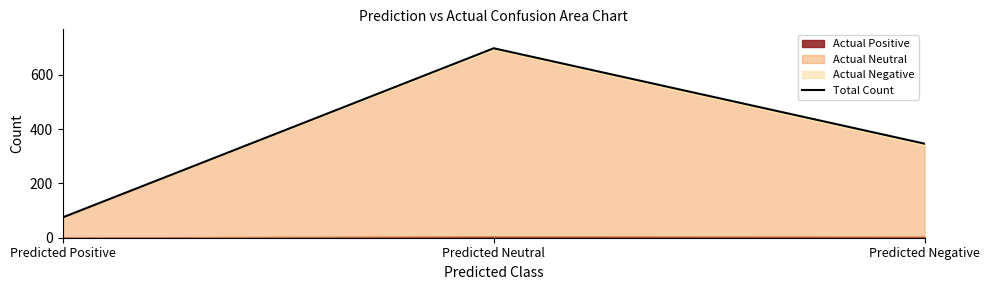

Count the number of values greater than 346.

1